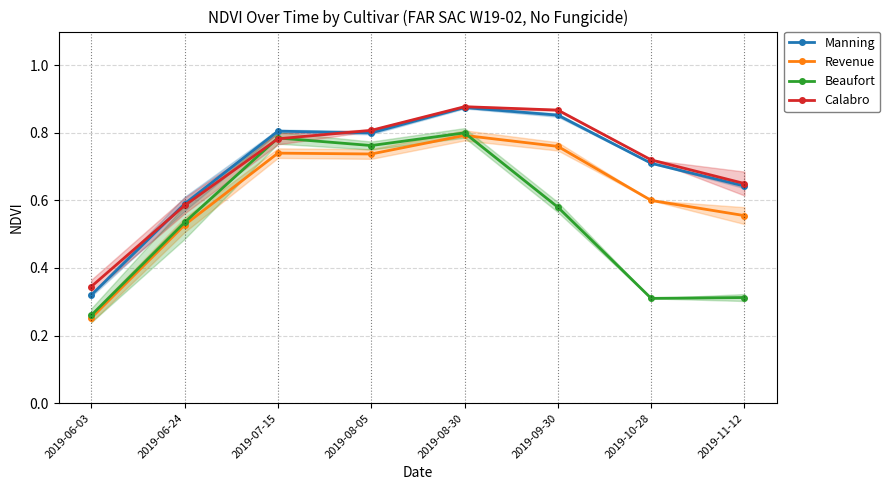

Is the value of Calabro at 2019-07-15 greater than the value of Manning at 2019-09-30?

No